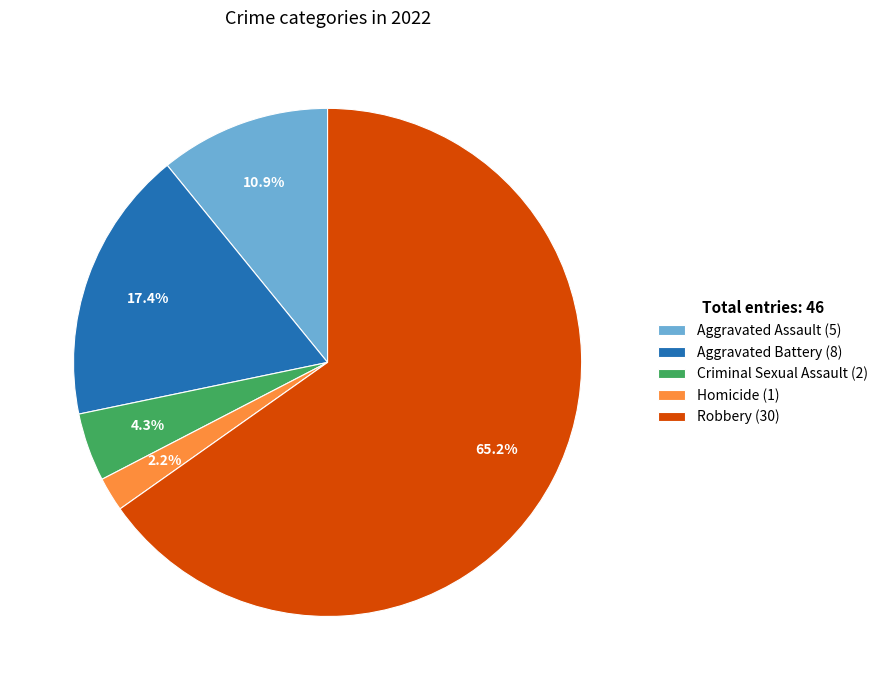

Rank the categories by value from highest to lowest.

Robbery, Aggravated Battery, Aggravated Assault, Criminal Sexual Assault, Homicide